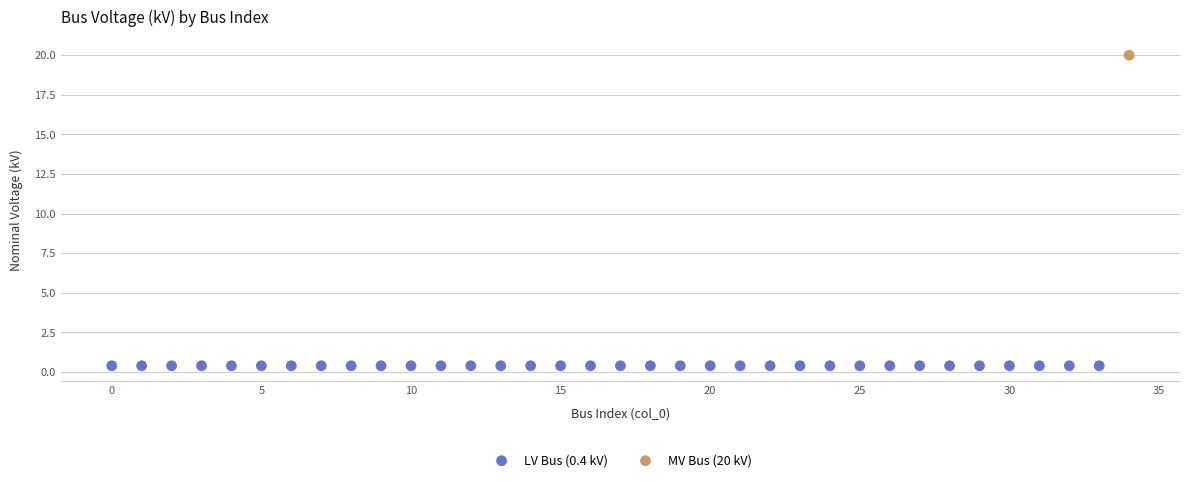

Which series contains the highest Y value?

MV Bus (20 kV)